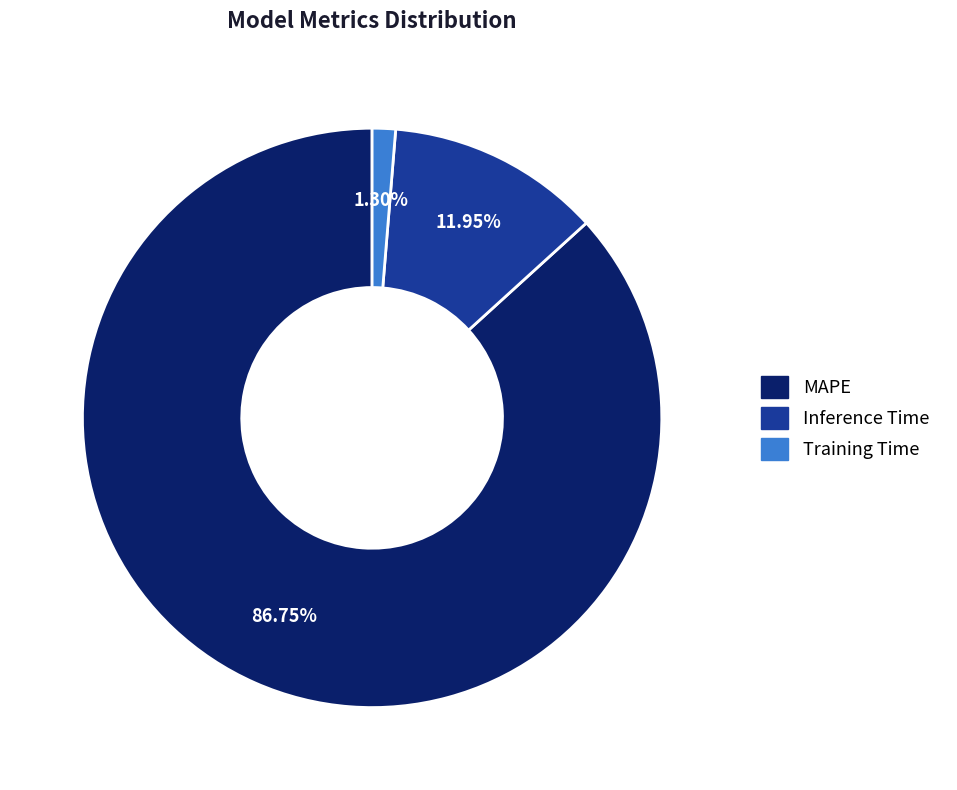

True or false: MAPE accounts for 96% of the total.

False